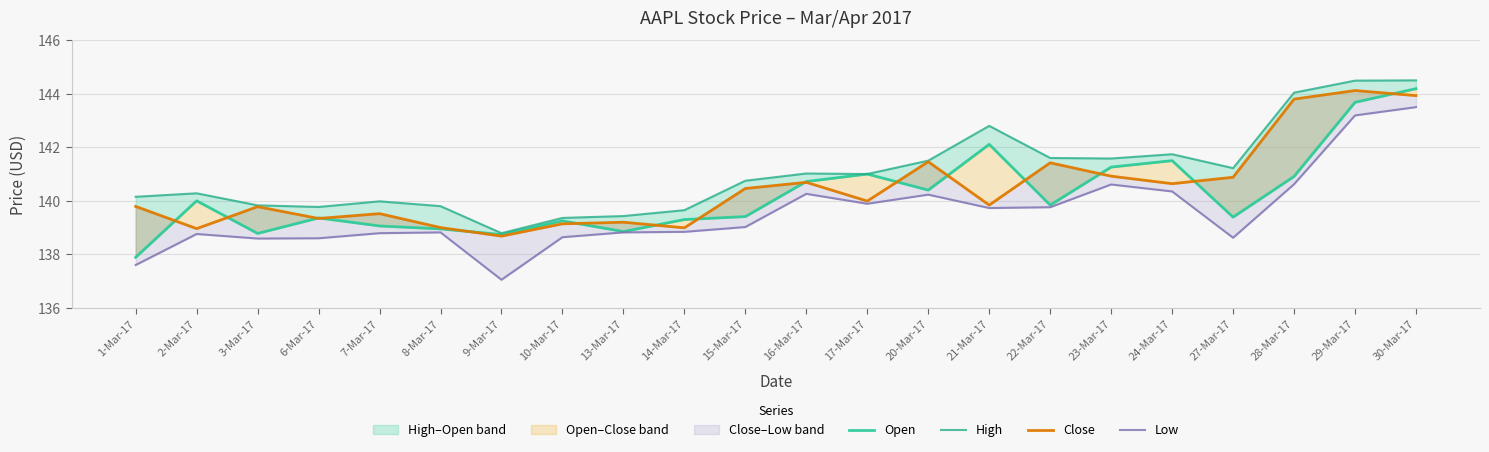

What is the difference between the maximum and minimum values in the Low series?

6.4